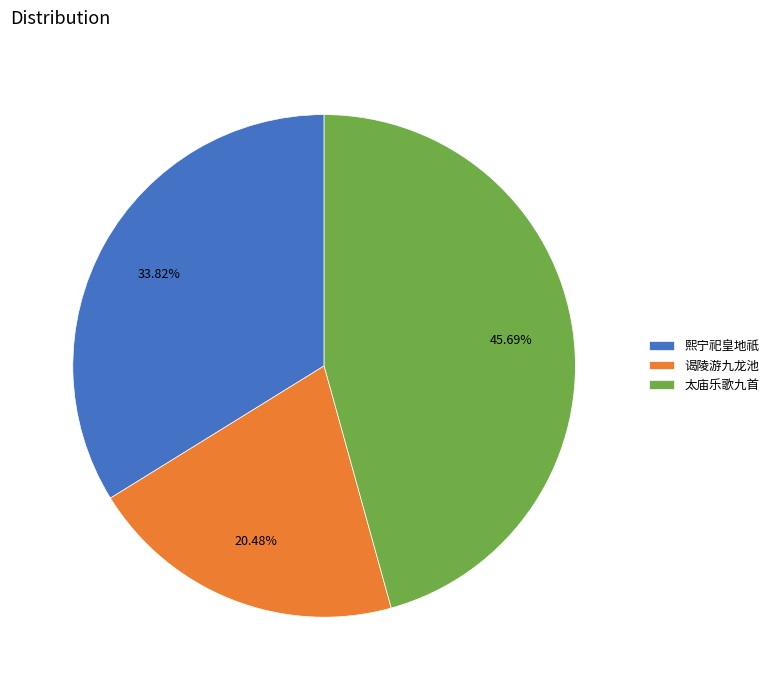

Combined, do 太庙乐歌九首 and 熙宁祀皇地祇 account for over 50%?

Yes